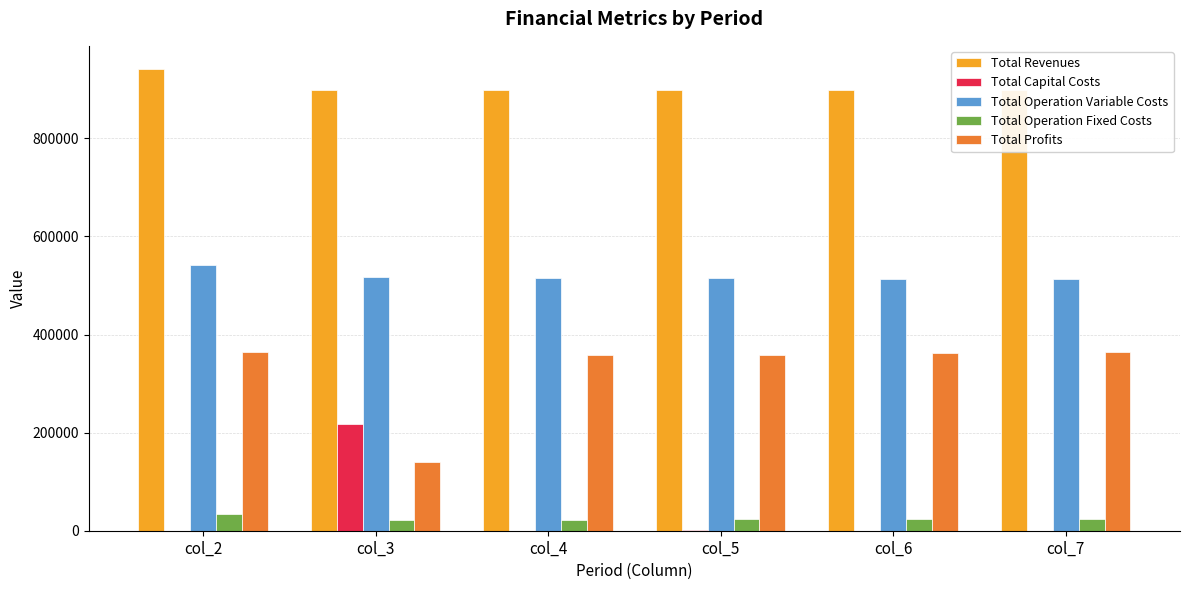

What is the average value of the Total Operation Variable Costs series?

519747.9